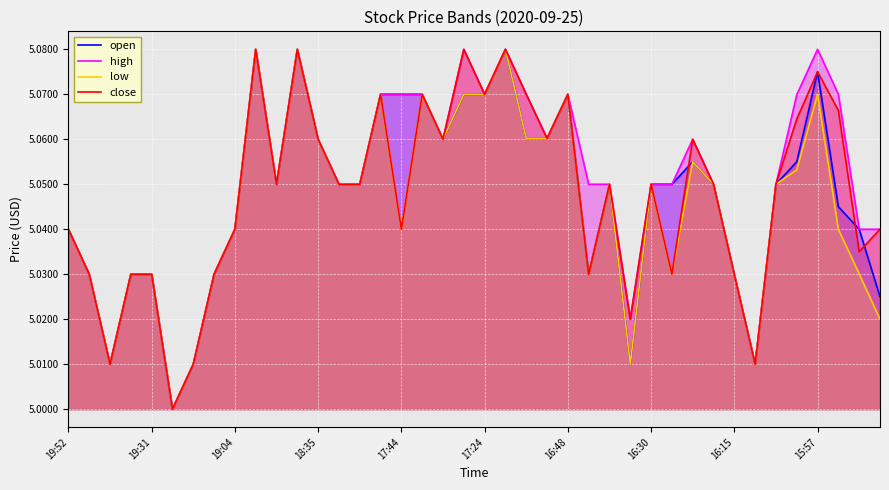

Reading left to right, what are all the values shown in this chart?

open: 5.0	5.0	5.0	5.0	5.0	5.0	5.0	5.0	5.0	5.1	5.0	5.1	5.1	5.0	5.0	5.1	5.1	5.1	5.1	5.1	5.1	5.1	5.1	5.1	5.1	5.0	5.0	5.0	5.0	5.0	5.1	5.0	5.0	5.0	5.0	5.1	5.1	5.0	5.0	5.0
high: 5.0	5.0	5.0	5.0	5.0	5.0	5.0	5.0	5.0	5.1	5.0	5.1	5.1	5.0	5.0	5.1	5.1	5.1	5.1	5.1	5.1	5.1	5.1	5.1	5.1	5.0	5.0	5.0	5.0	5.0	5.1	5.0	5.0	5.0	5.0	5.1	5.1	5.1	5.0	5.0
low: 5.0	5.0	5.0	5.0	5.0	5.0	5.0	5.0	5.0	5.1	5.0	5.1	5.1	5.0	5.0	5.1	5.0	5.1	5.1	5.1	5.1	5.1	5.1	5.1	5.1	5.0	5.0	5.0	5.0	5.0	5.1	5.0	5.0	5.0	5.0	5.1	5.1	5.0	5.0	5.0
close: 5.0	5.0	5.0	5.0	5.0	5.0	5.0	5.0	5.0	5.1	5.0	5.1	5.1	5.0	5.0	5.1	5.0	5.1	5.1	5.1	5.1	5.1	5.1	5.1	5.1	5.0	5.0	5.0	5.0	5.0	5.1	5.0	5.0	5.0	5.0	5.1	5.1	5.1	5.0	5.0